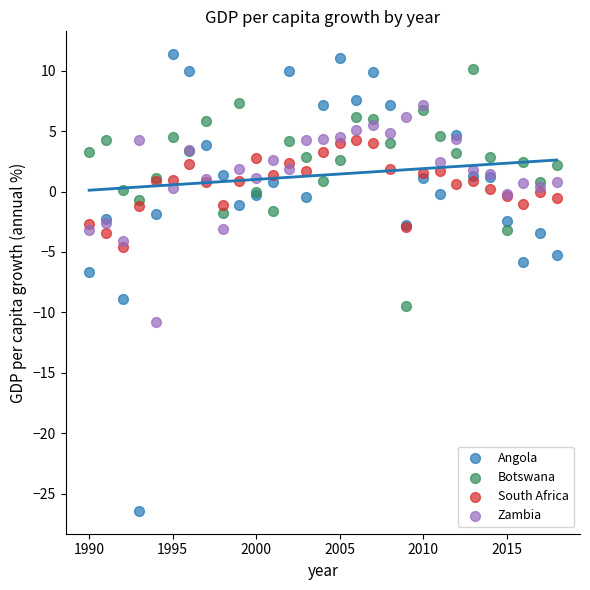

Which series reaches the minimum Y coordinate?

Angola